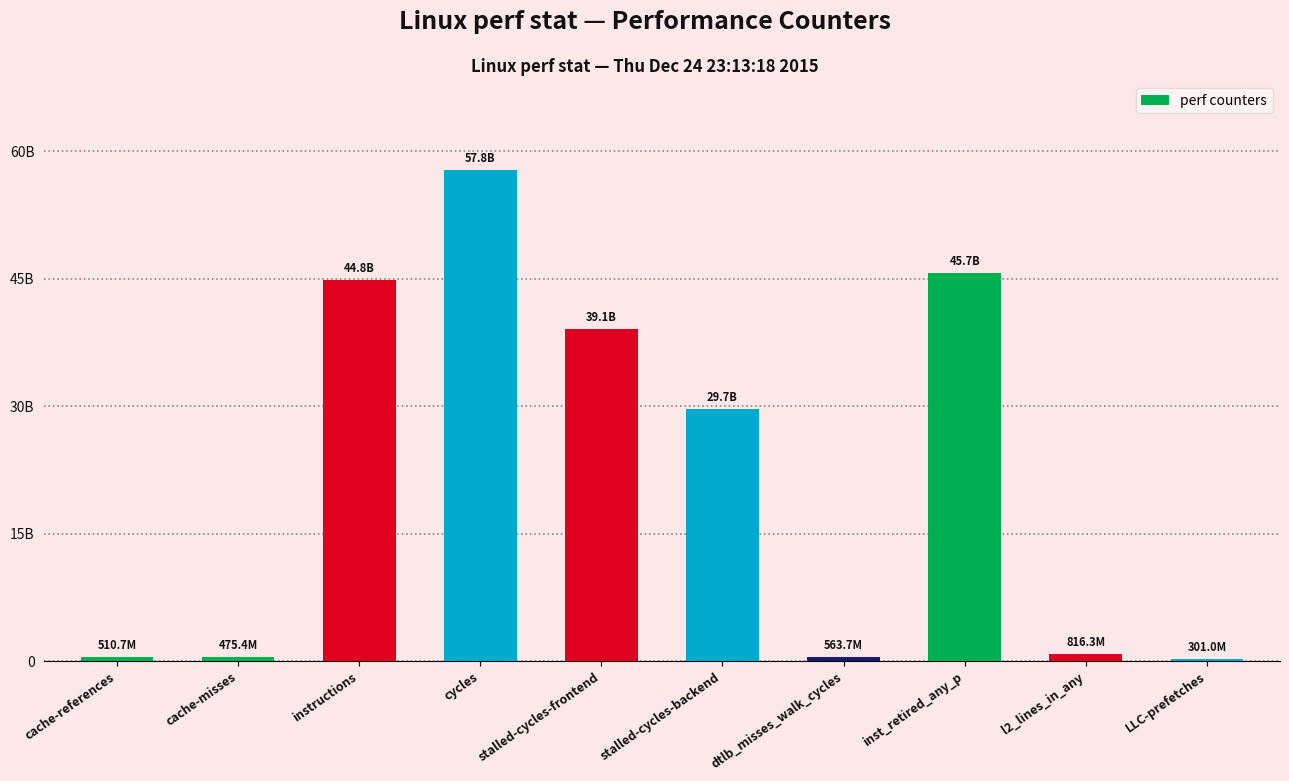

Approximately how many times larger is the value at cycles compared to l2_lines_in_any?

70.8